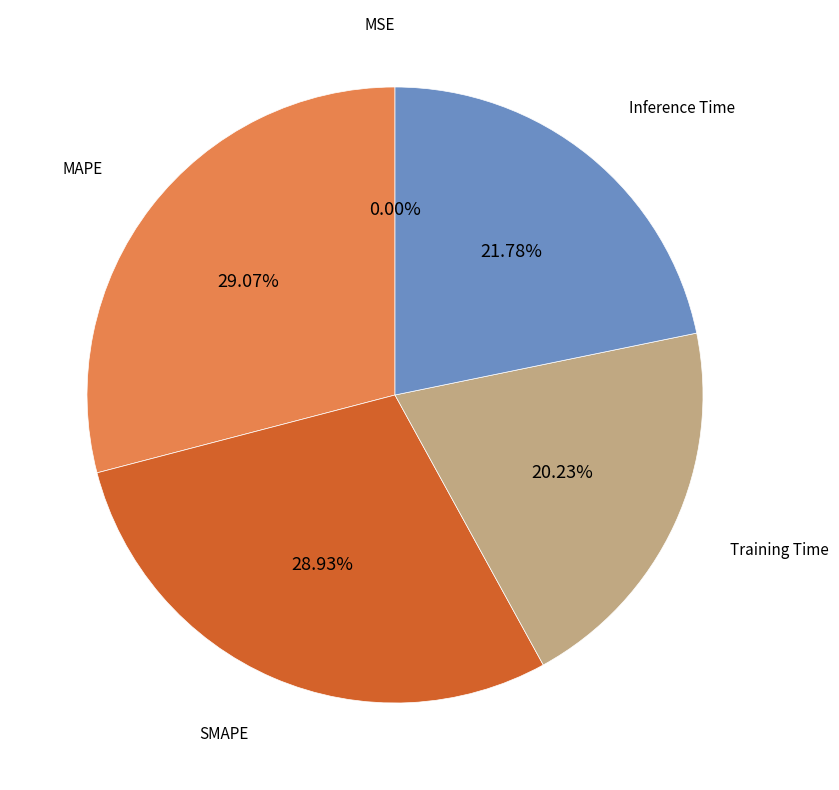

Does any single category account for the majority?

No